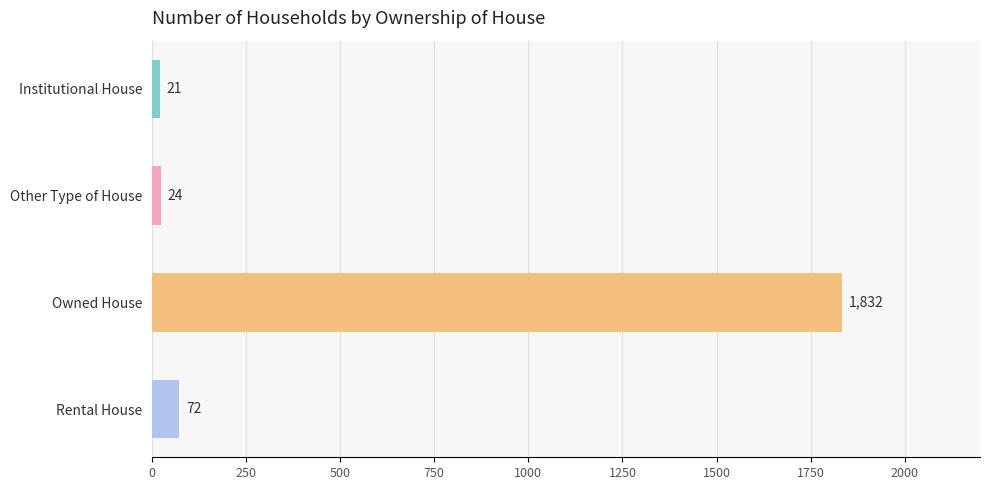

Is it true that the value at Institutional House is 21?

True